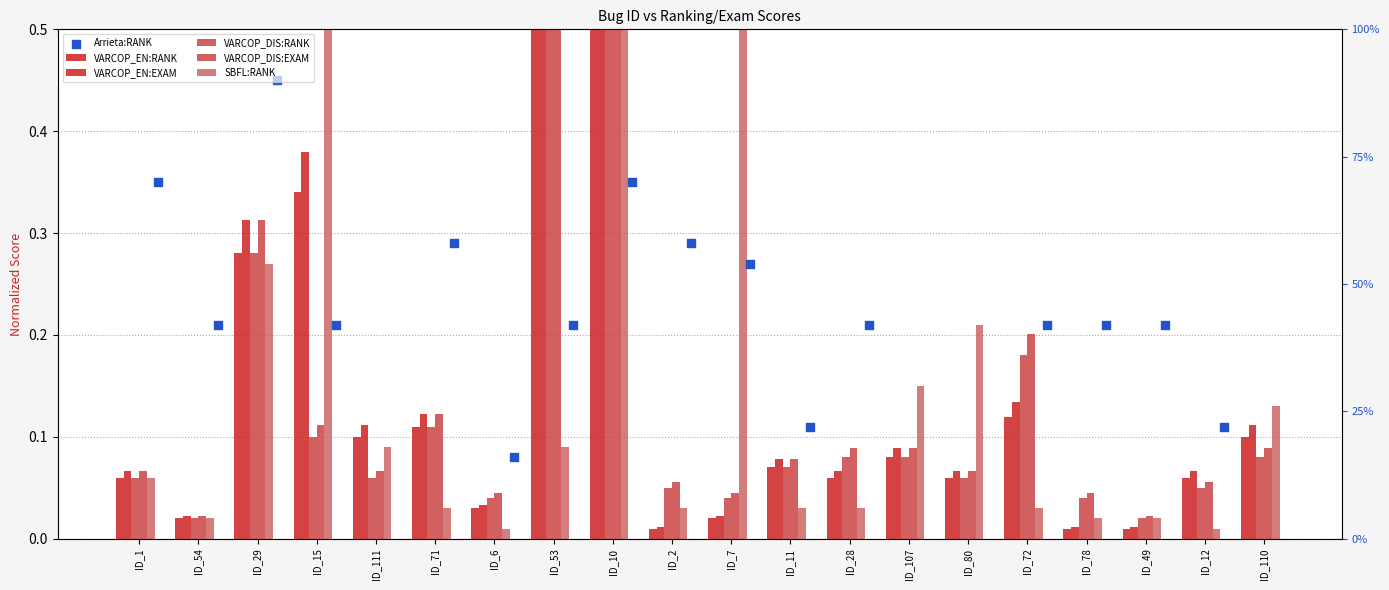

Is the value of VARCOP_DIS:EXAM at ID_80 greater than the value of SBFL:RANK at ID_10?

No